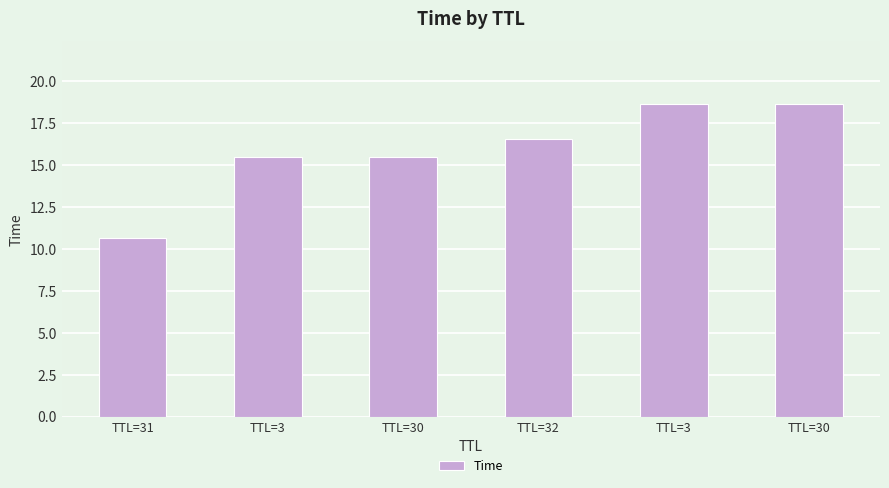

Reading left to right, transcribe all the data shown in this chart.

TTL=31=10.7	TTL=3=15.5	TTL=30=15.5	TTL=32=16.6	TTL=3=18.6	TTL=30=18.7